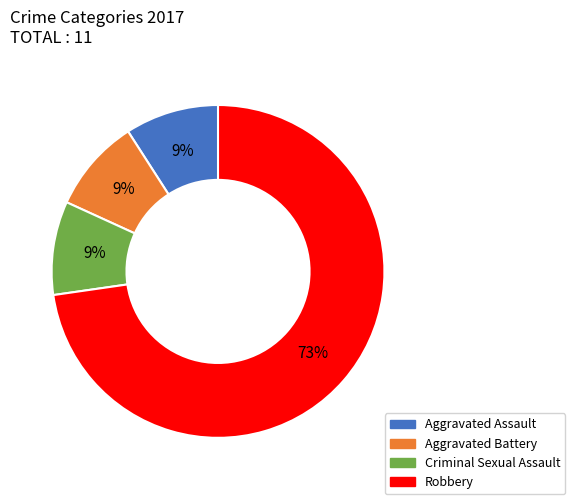

Which slice is the largest?

Robbery